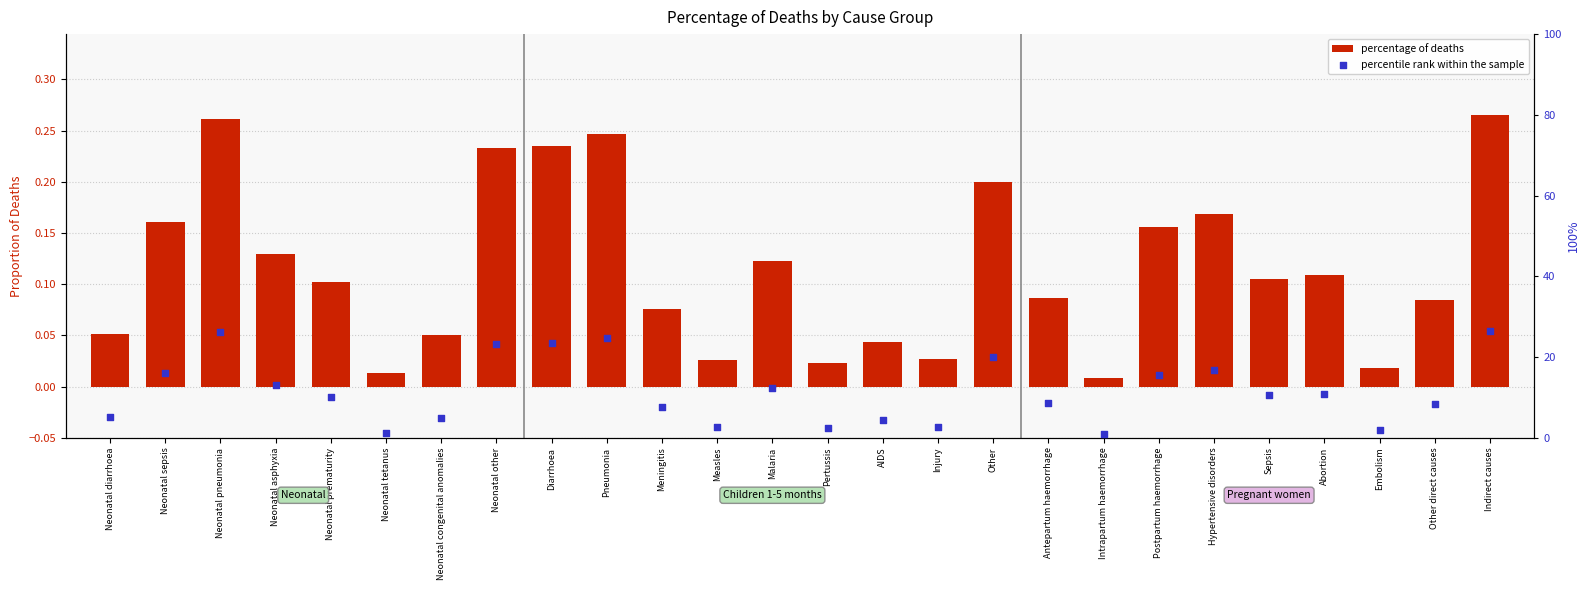

What are all the series names shown in the legend?

percentage of deaths, percentile rank within the sample